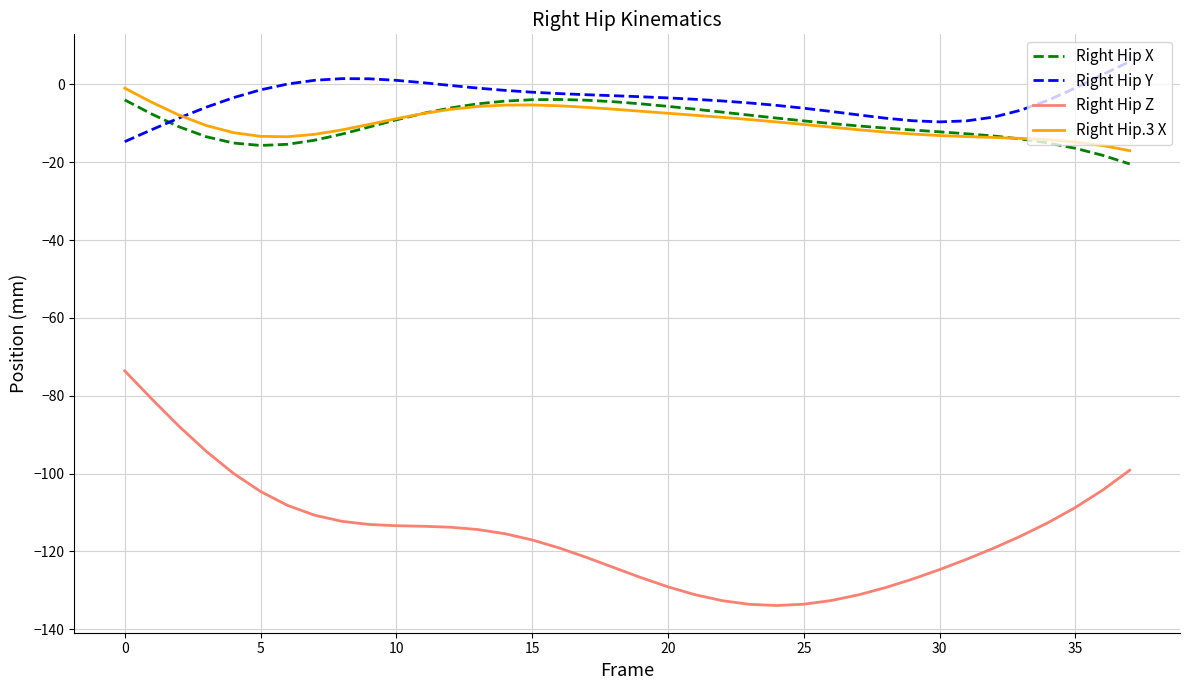

True or false: Right Hip Z and Right Hip Y cross at least once.

False